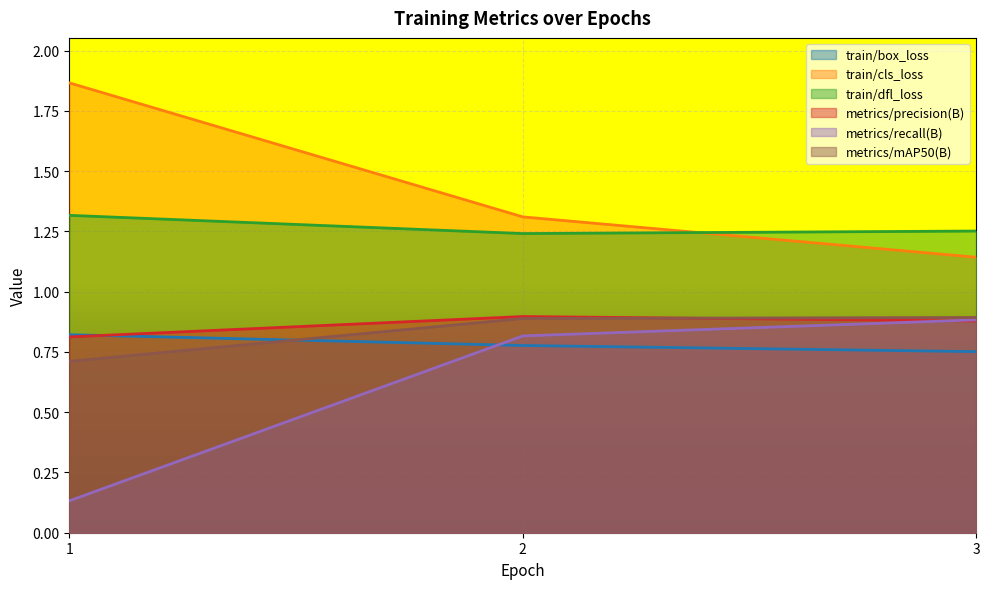

Rank the categories by train/box_loss value from lowest to highest.

3, 2, 1